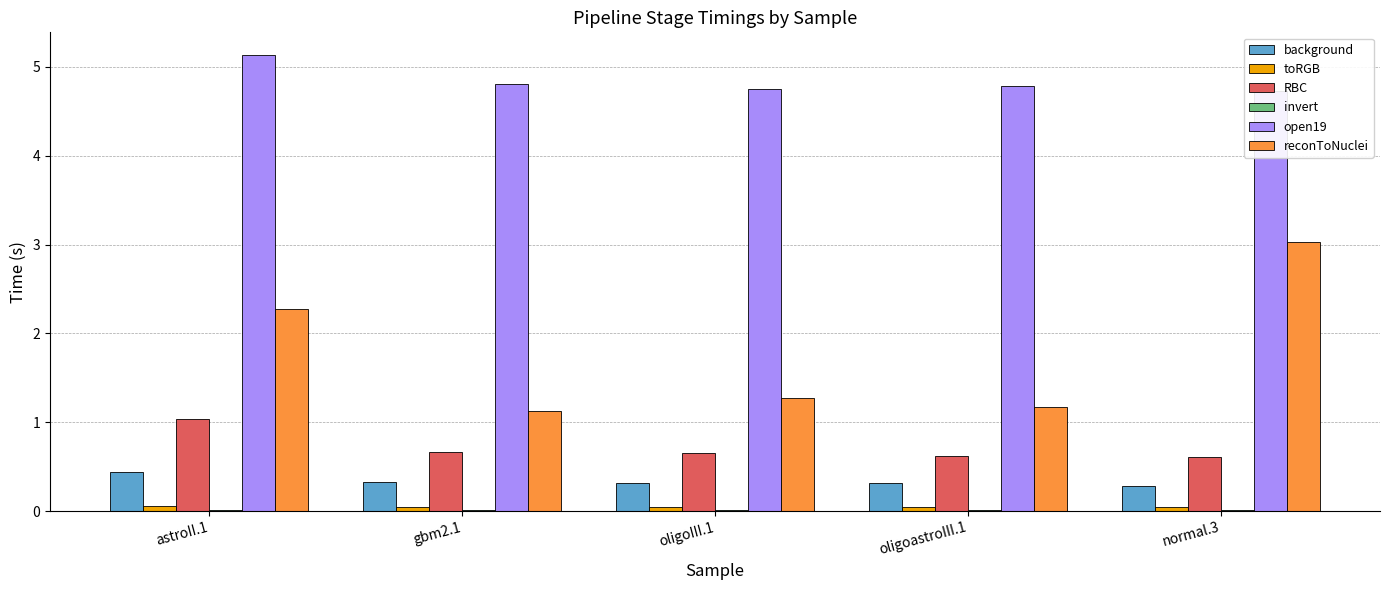

Rank the series at oligoastroIII.1 from highest to lowest value.

open19, reconToNuclei, RBC, background, toRGB, invert